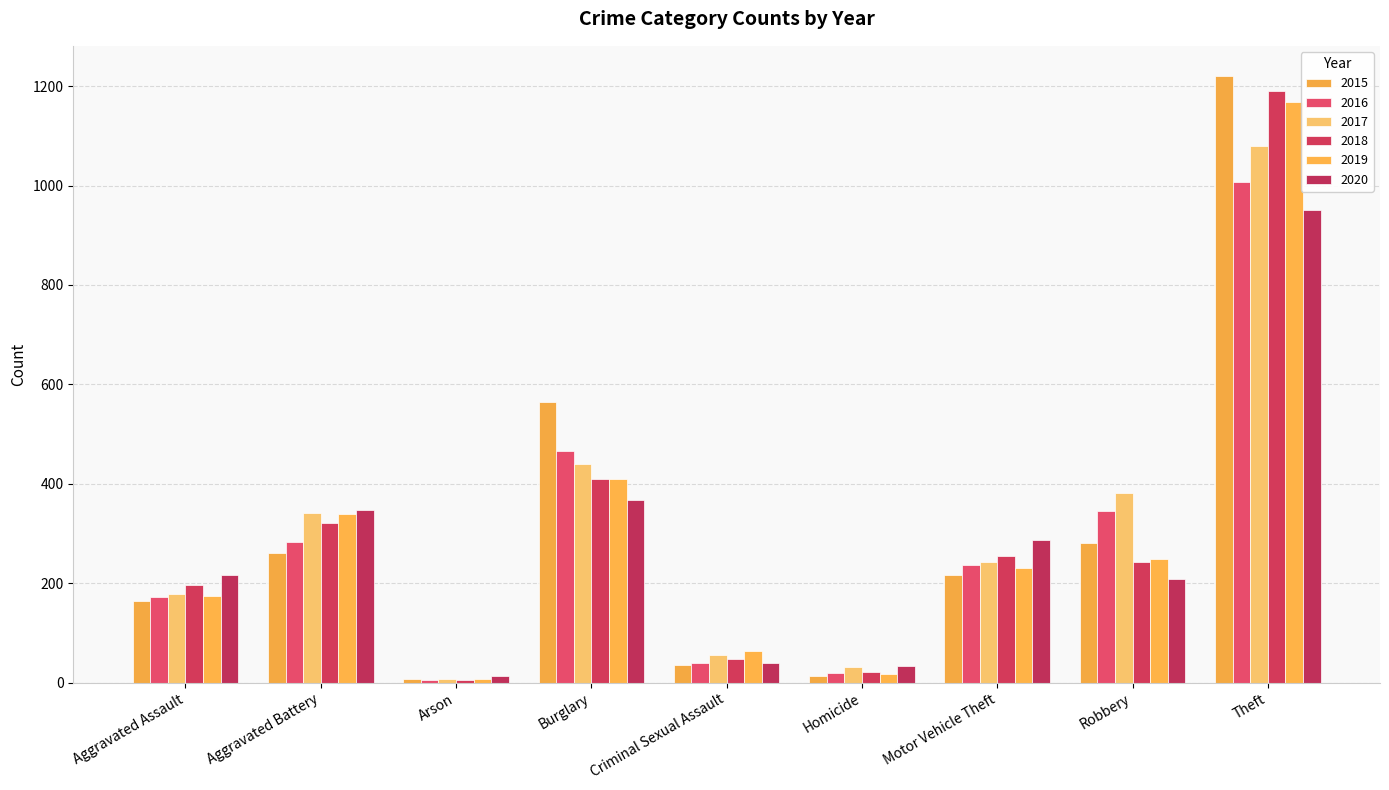

Is it true that 2017 equals 98 at Aggravated Assault?

False